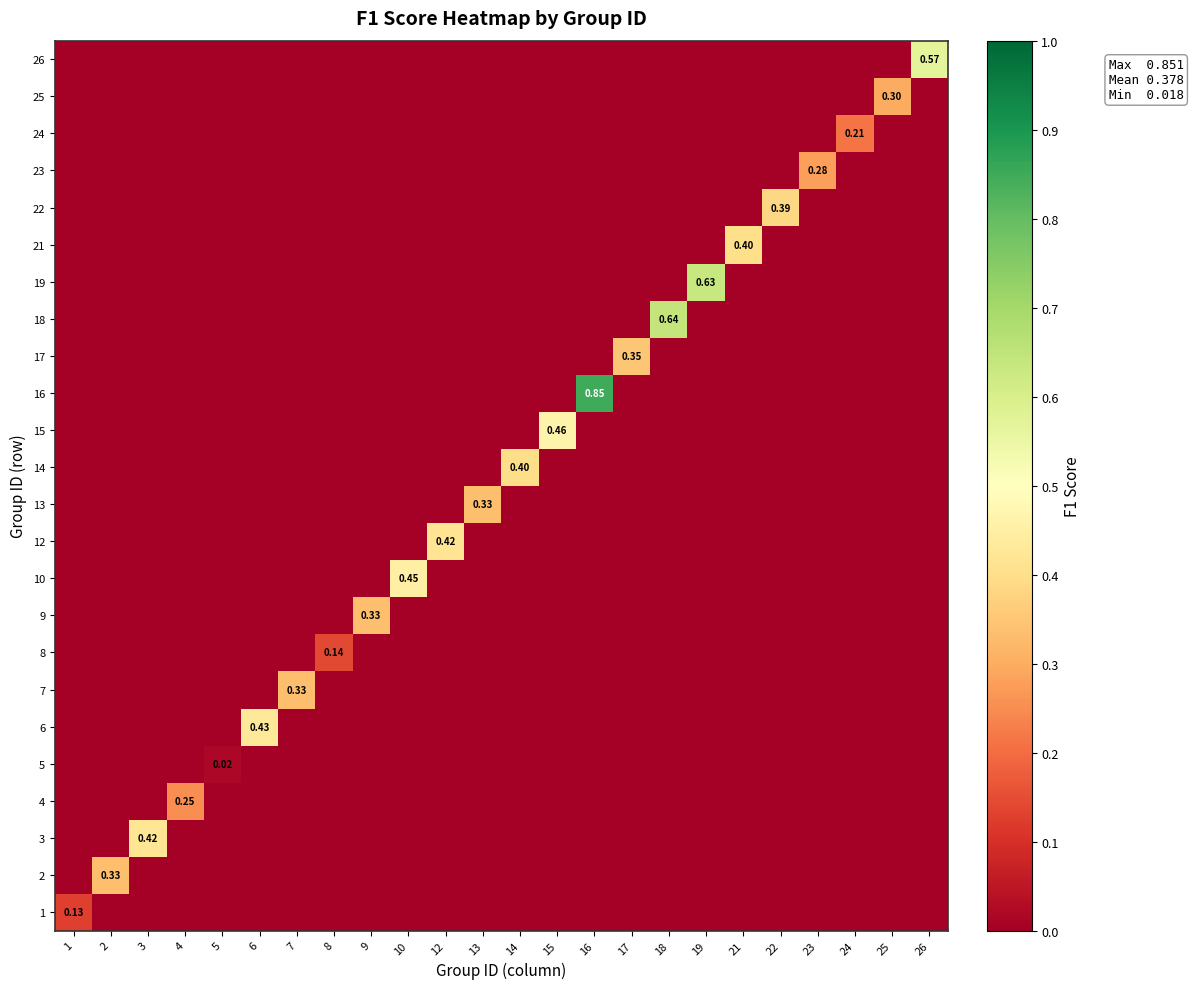

The 5 series shows 0.0 at 19. True or false?

True